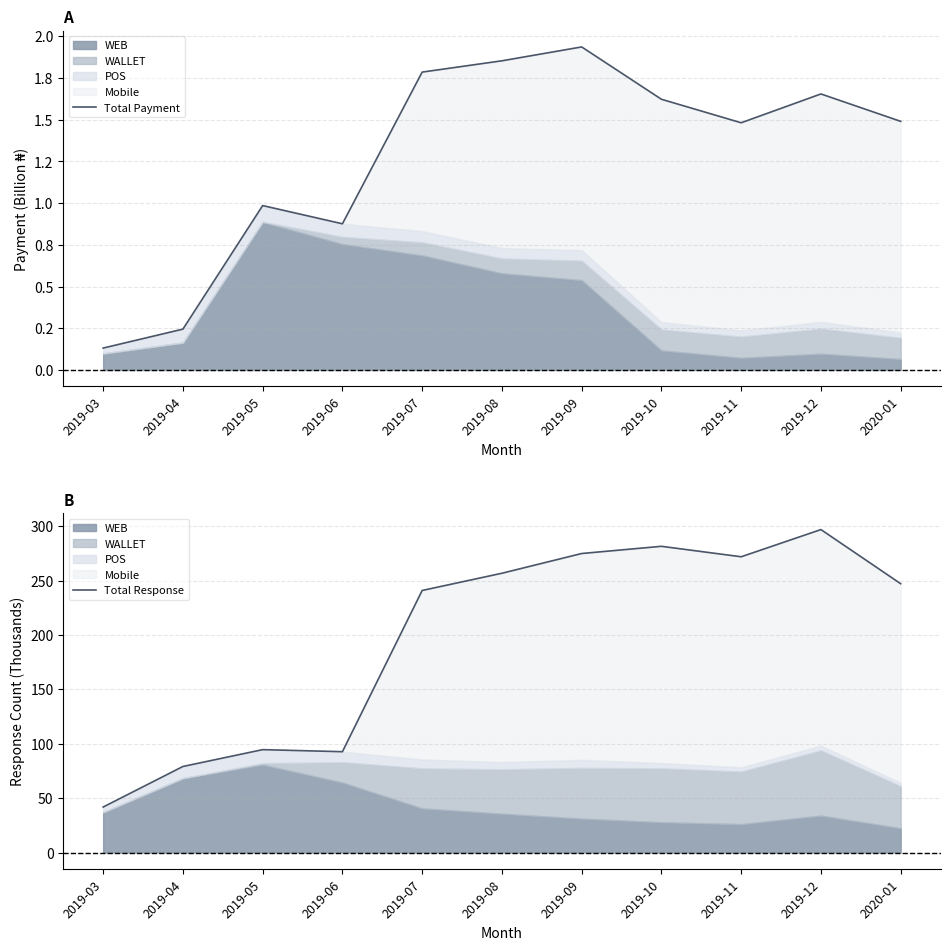

At how many categories does at least one series exceed 258?

4